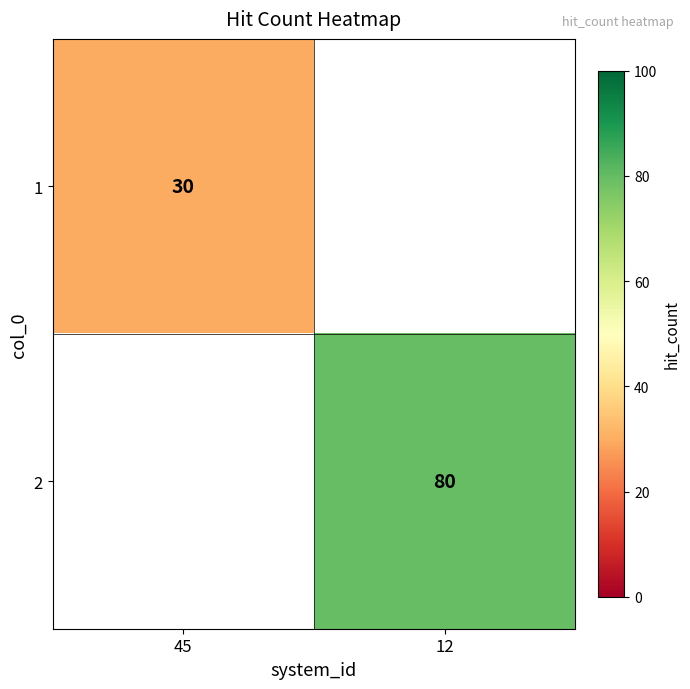

The value of 1 at 45 is 30. True or false?

True